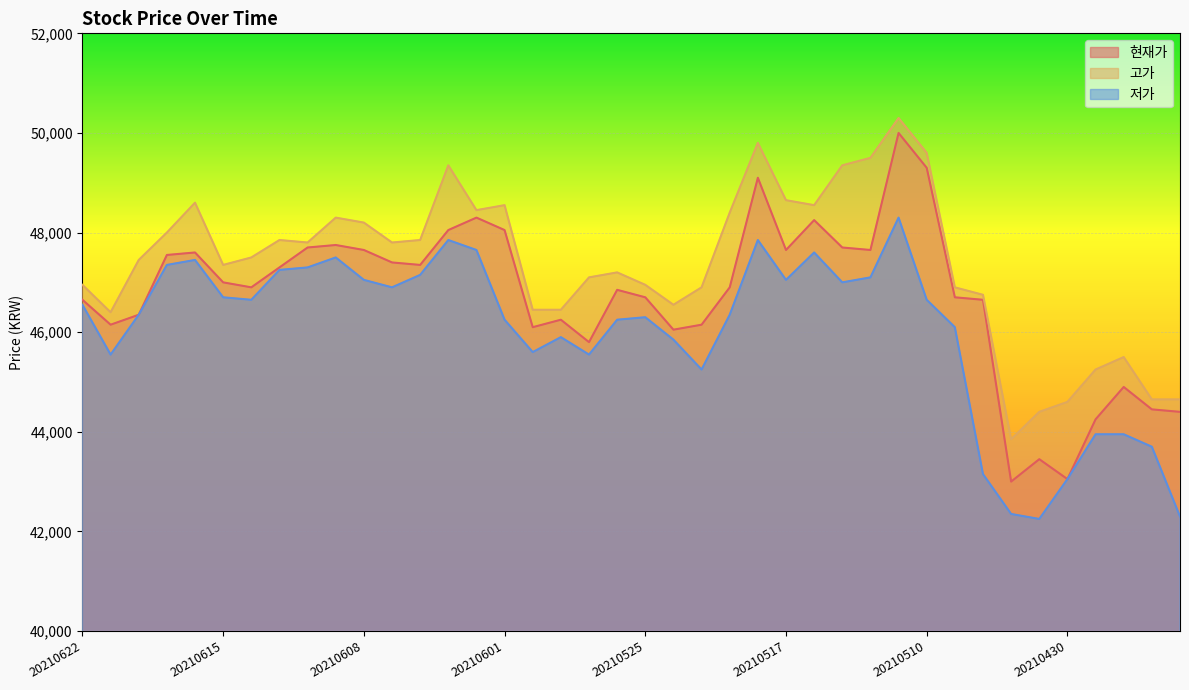

Is it true that 현재가 equals 47400 at 20210607?

True